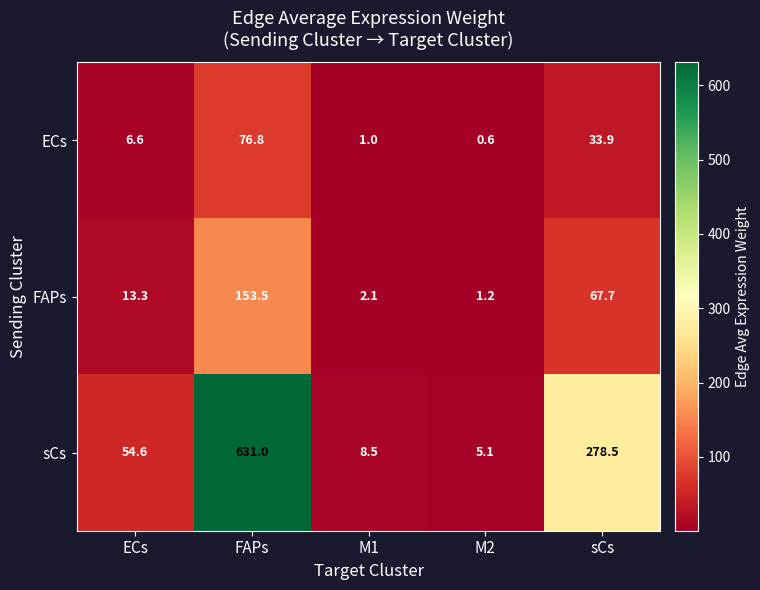

Reading left to right, transcribe all the data shown in this chart.

ECs: 6.6	76.8	1.0	0.6	33.9
FAPs: 13.3	153.5	2.1	1.2	67.7
sCs: 54.6	631.0	8.5	5.1	278.5